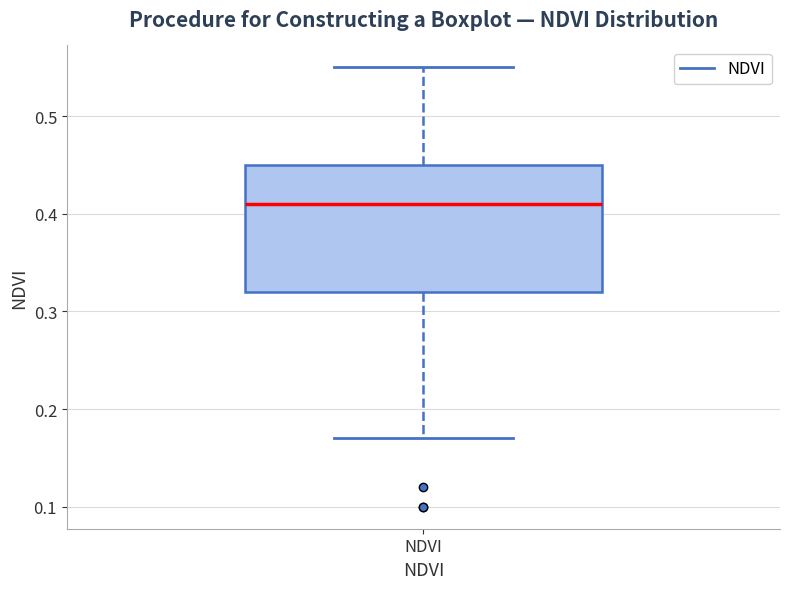

Transcribe this box plot: give where the median line is, the range the box spans, and where the two whiskers end, as read against the y-axis. The values are not printed on the chart, so give them approximately, as read against the axis.

median 0.41, box 0.32 to 0.45, whiskers 0.17 to 0.55